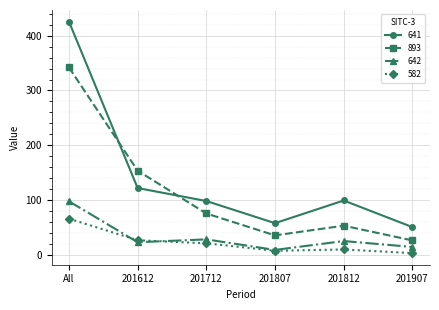

True or false: 893 has a value of 26.5 at 201712.

False